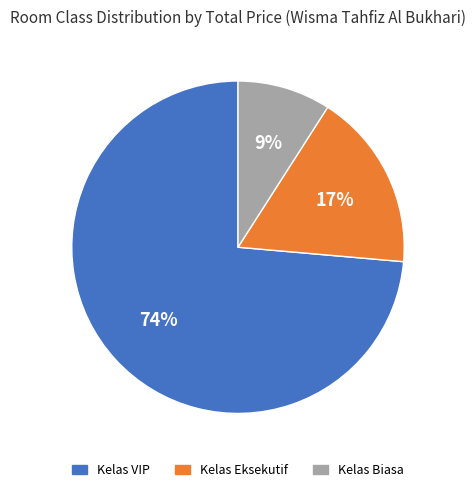

To the nearest percent, what percentage of the pie is Kelas Eksekutif?

17%